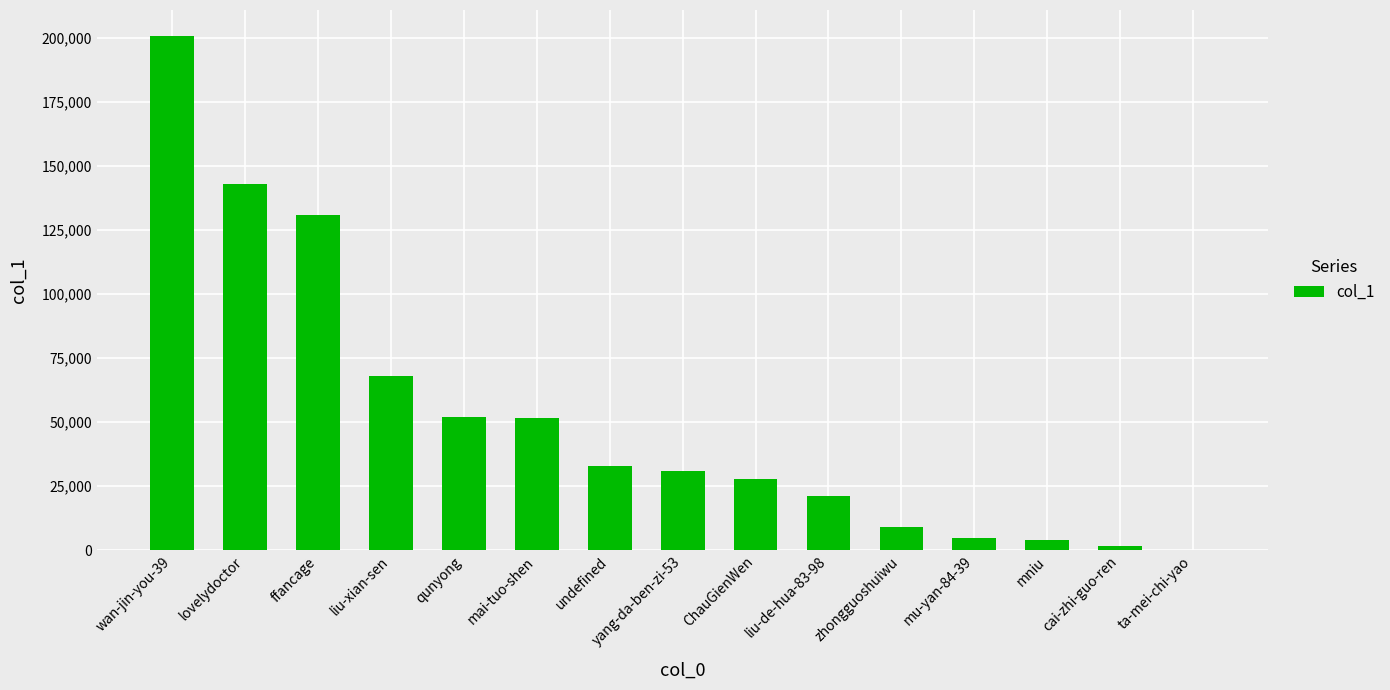

What is the sum of all values?

778661